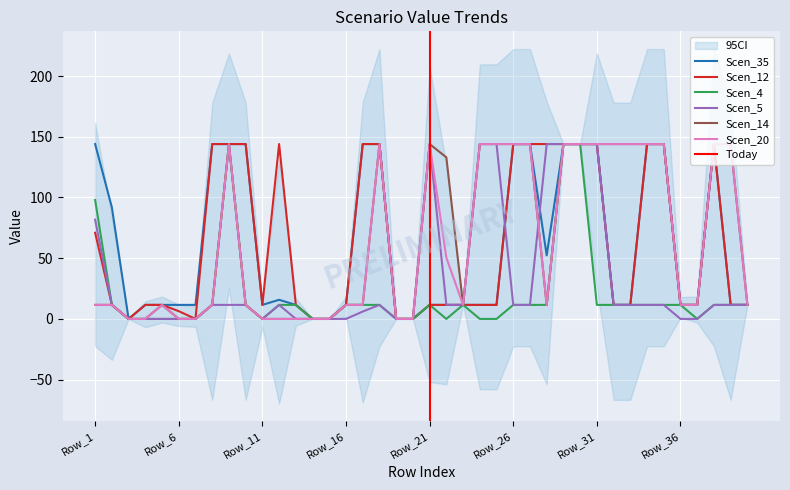

What is the difference between the second highest and second lowest values in the Scen_35 series?

144.0